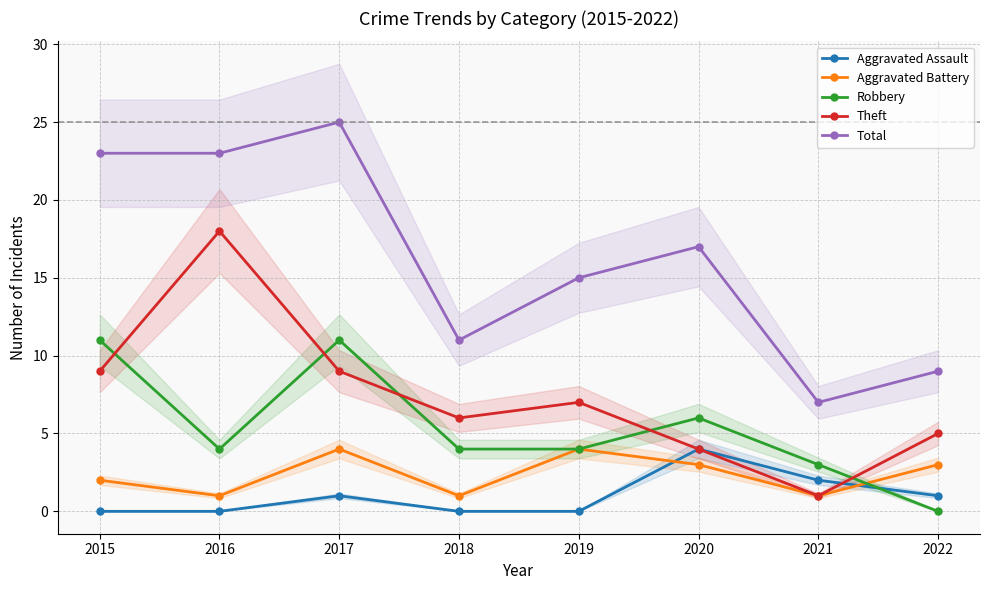

Reading left to right, what are all the values shown in this chart?

Aggravated Assault: 0	0	1	0	0	4	2	1
Aggravated Battery: 2	1	4	1	4	3	1	3
Robbery: 11	4	11	4	4	6	3	0
Theft: 9	18	9	6	7	4	1	5
Total: 23	23	25	11	15	17	7	9